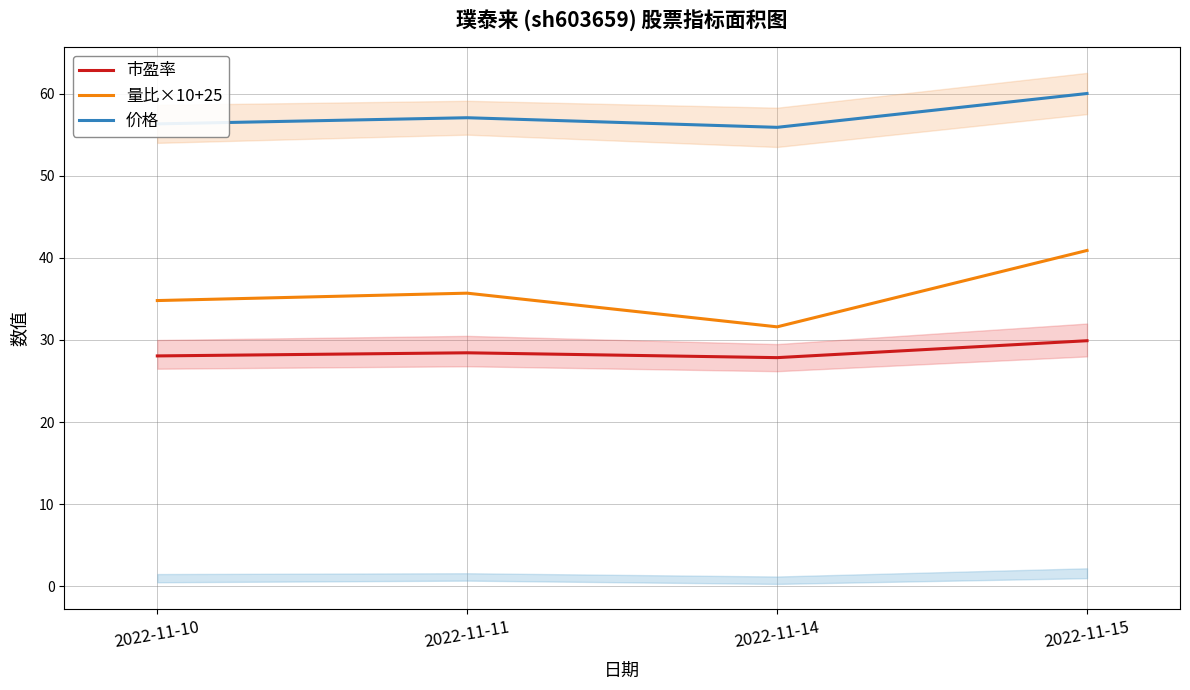

Between 2022-11-14 and 2022-11-15, which is larger?

2022-11-15